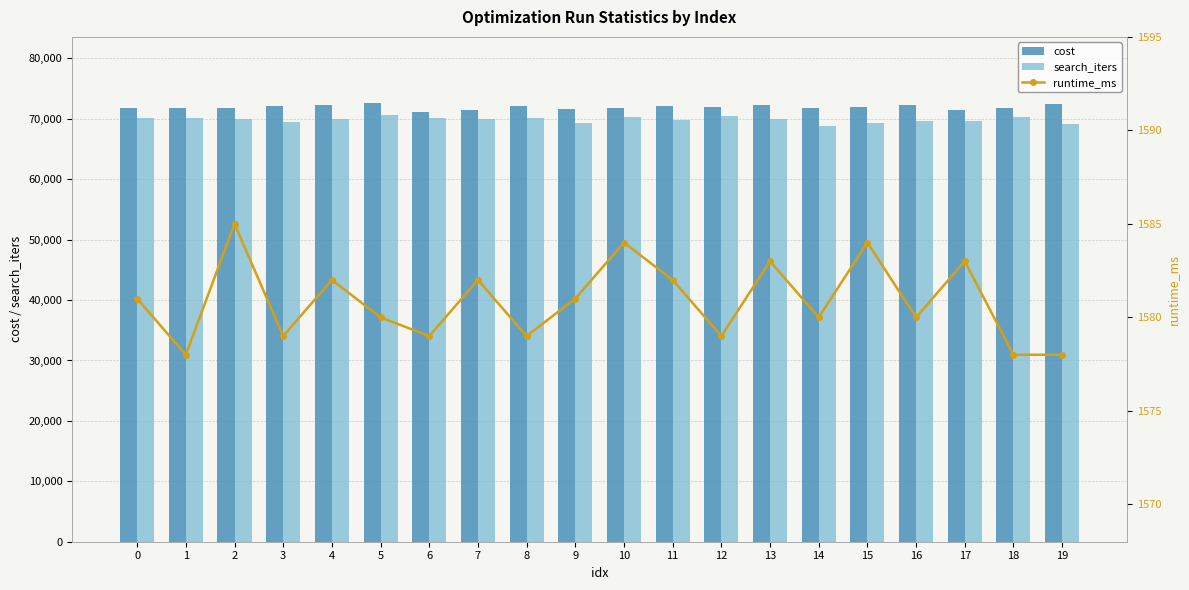

At how many categories does at least one series exceed 56939?

20